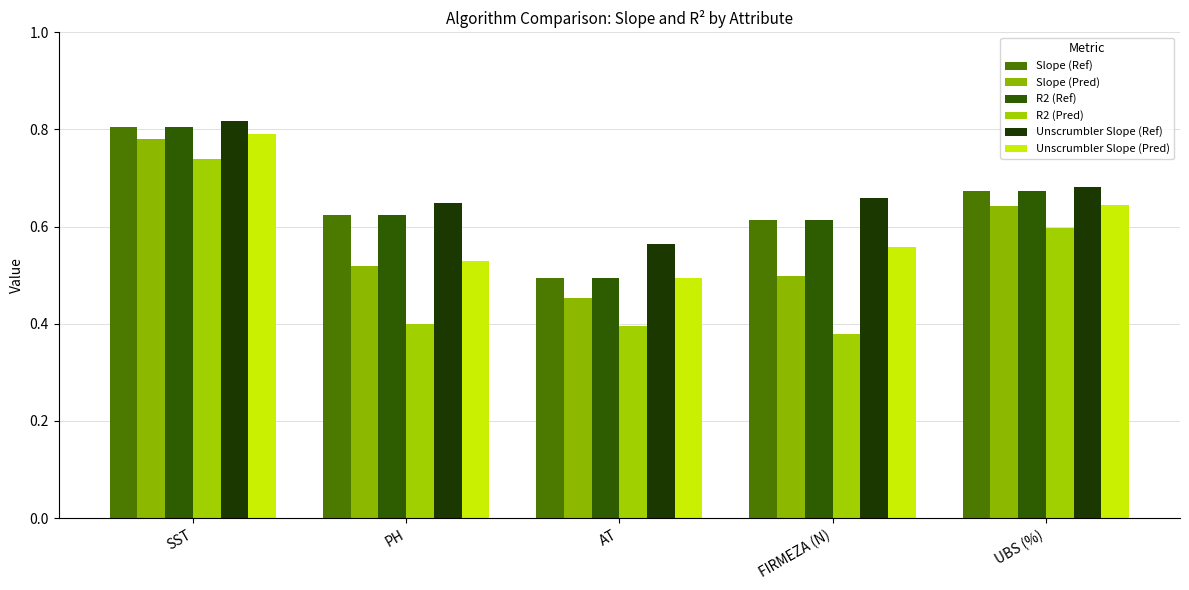

What position from the right is UBS (%)?

1